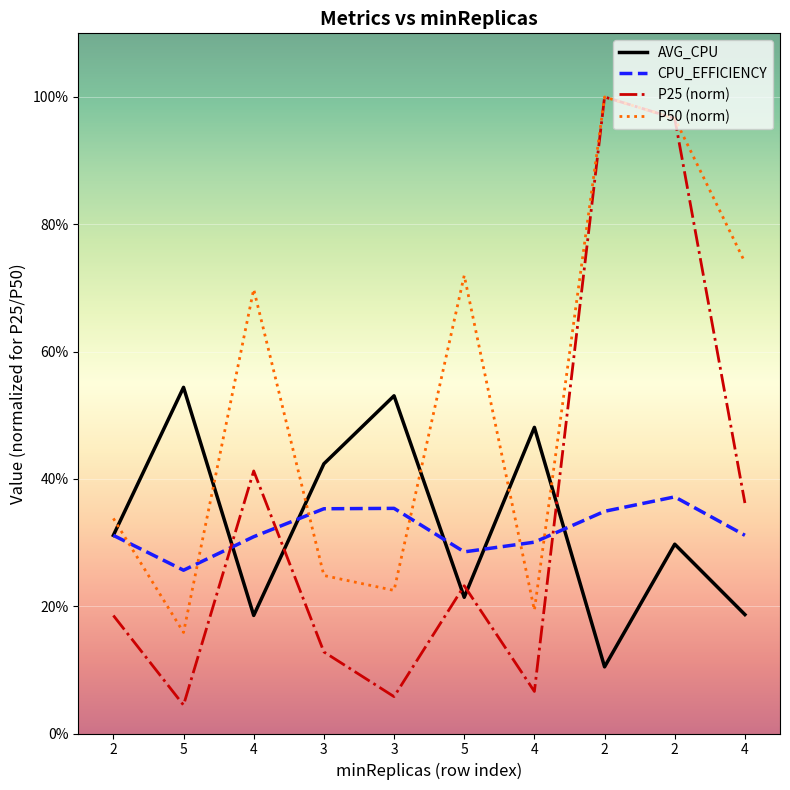

The CPU_EFFICIENCY series shows 0.1 at 5. True or false?

False